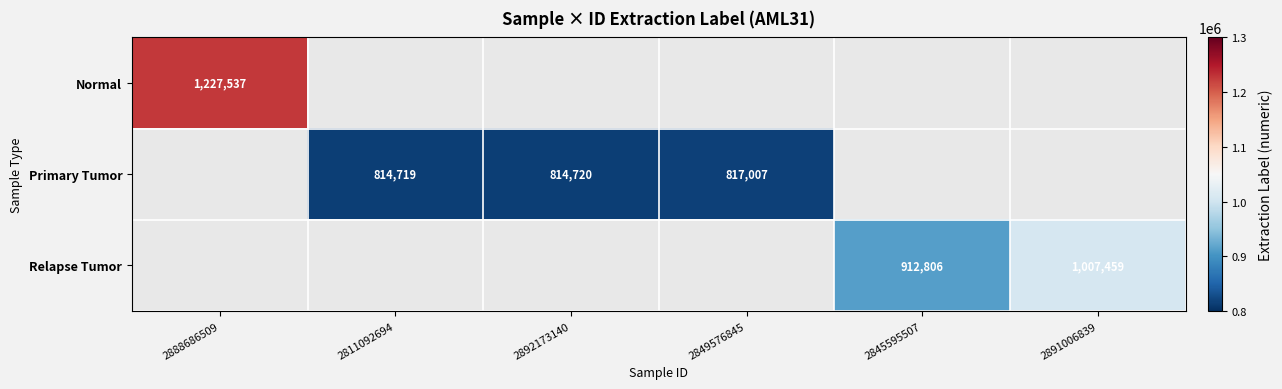

True or false: Relapse Tumor has a value of 1007459 at 2891006839.

True